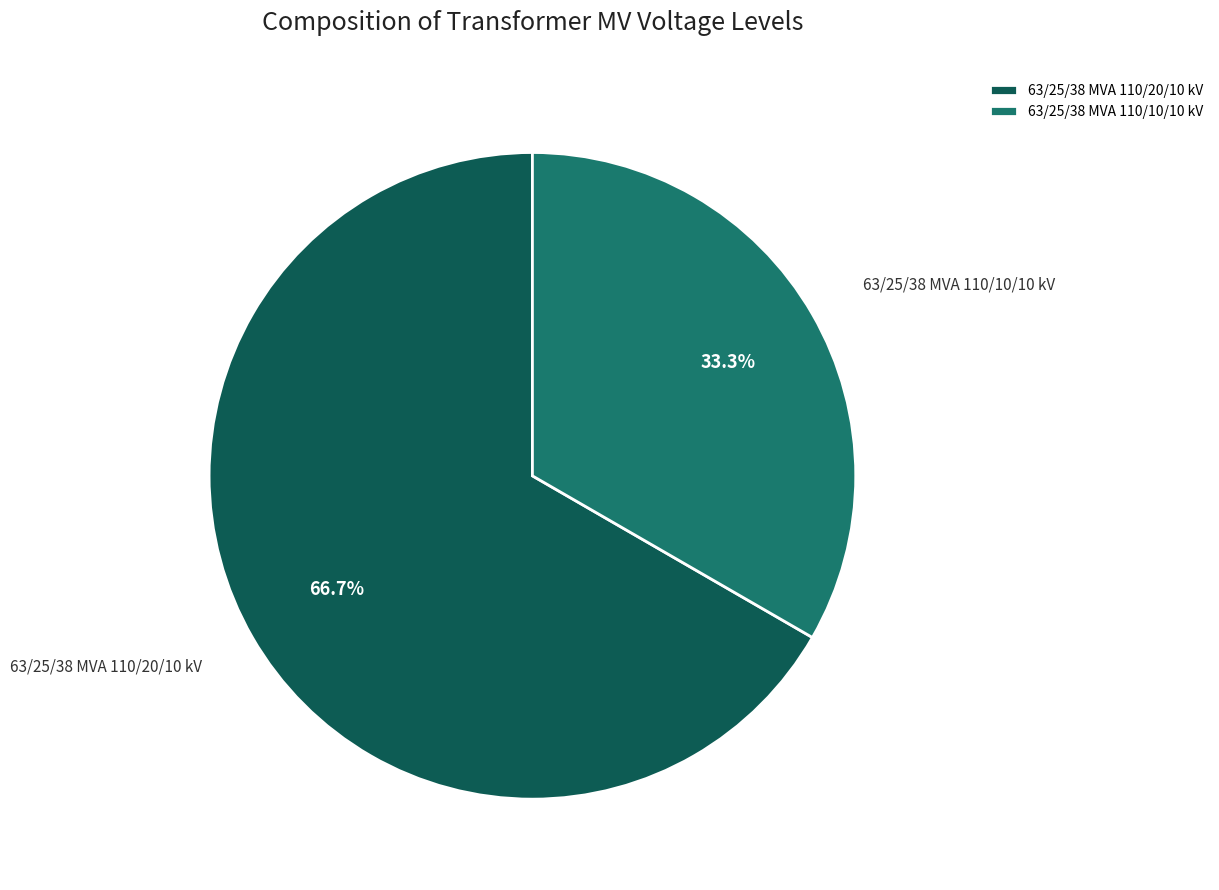

How many segments does this pie chart have?

2